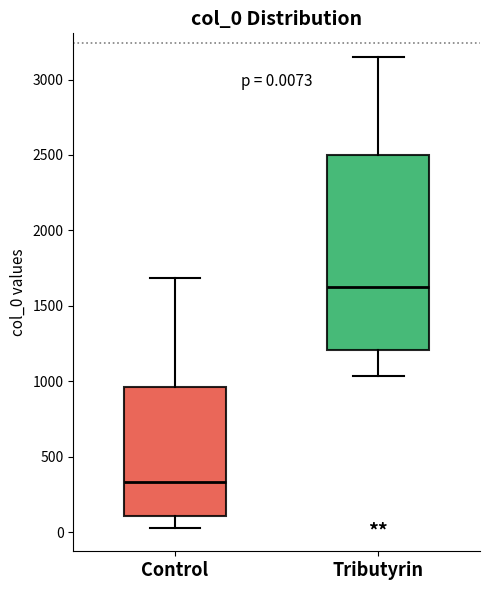

Which box is the tallest, from its lower edge to its upper edge?

Tributyrin